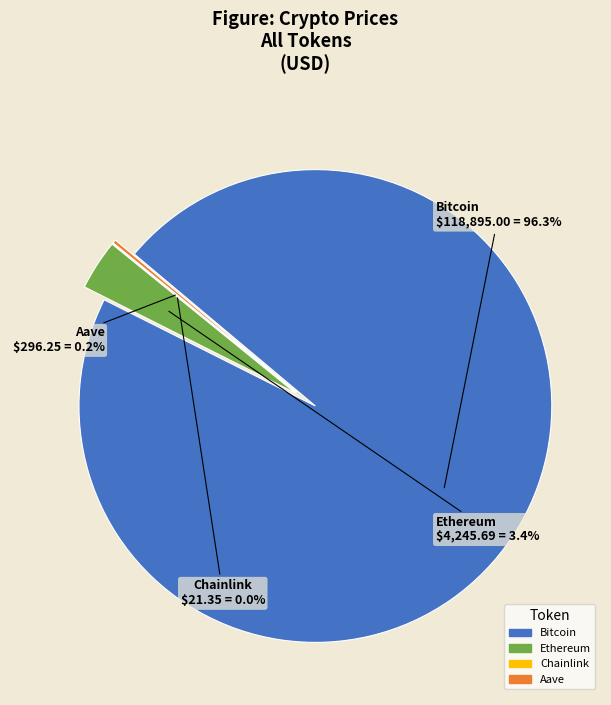

To the nearest percent, what is the combined percentage of Aave and Ethereum?

4%